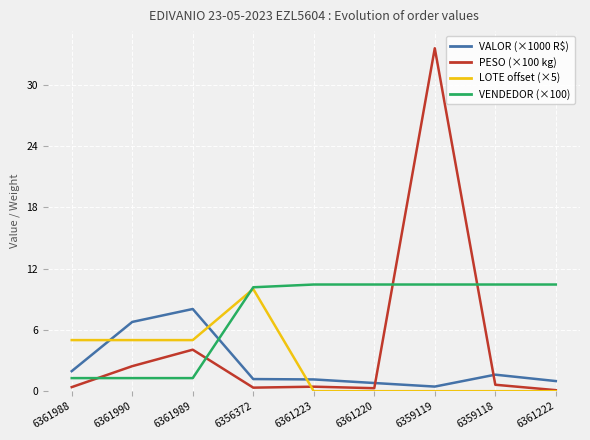

What is the sum of all VENDEDOR (×100) values?

66.2